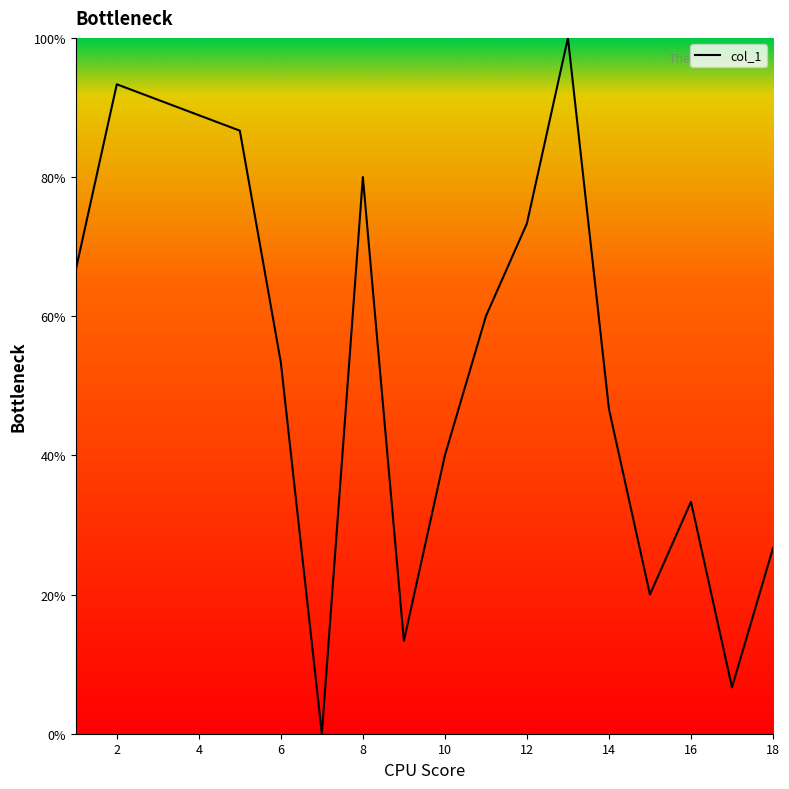

What is the difference between the maximum and minimum values?

100.0